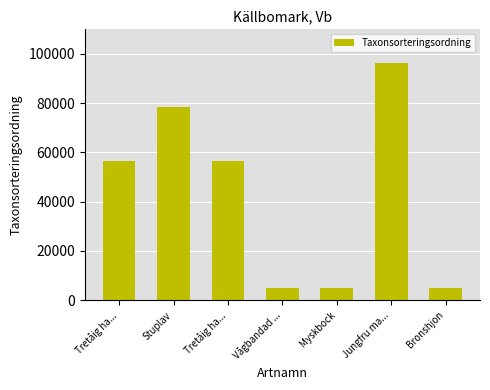

True or false: the data shows 56395 at Tretåig ha....

True